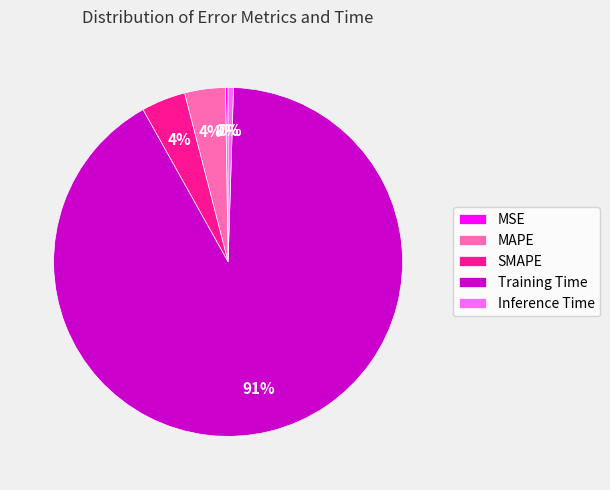

What is the largest slice in the pie chart?

Training Time